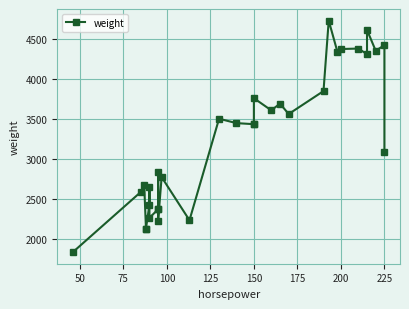

How many points are higher than both their immediate neighbors (excluding endpoints)?

11